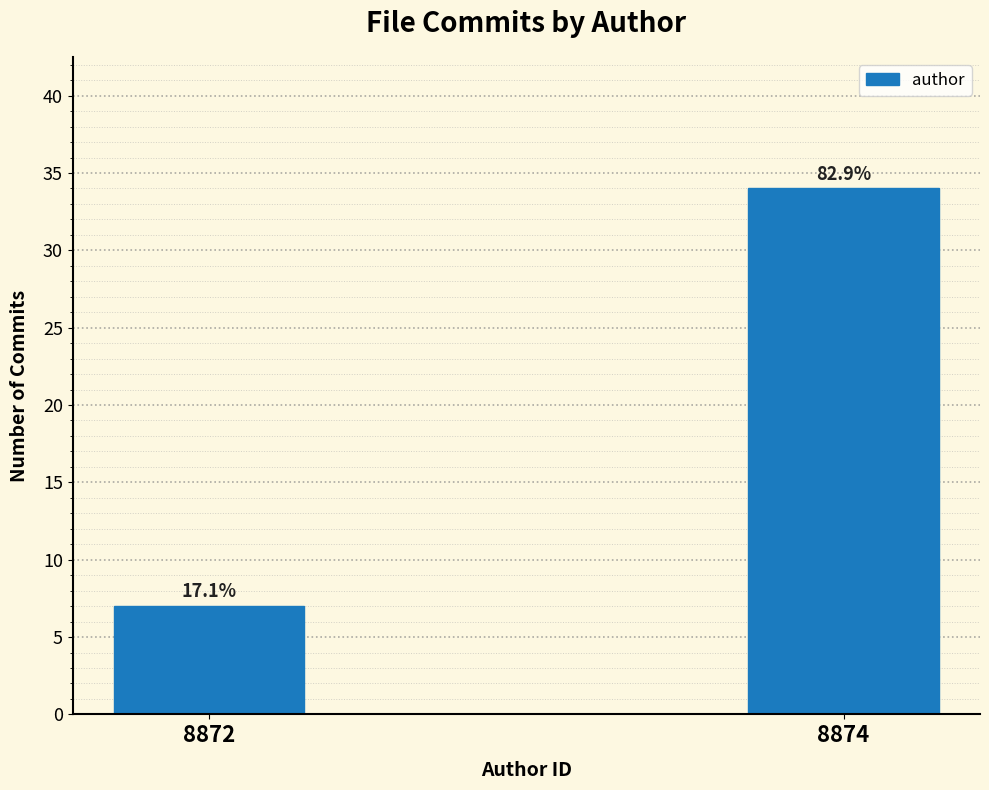

How many bars are there in total?

2